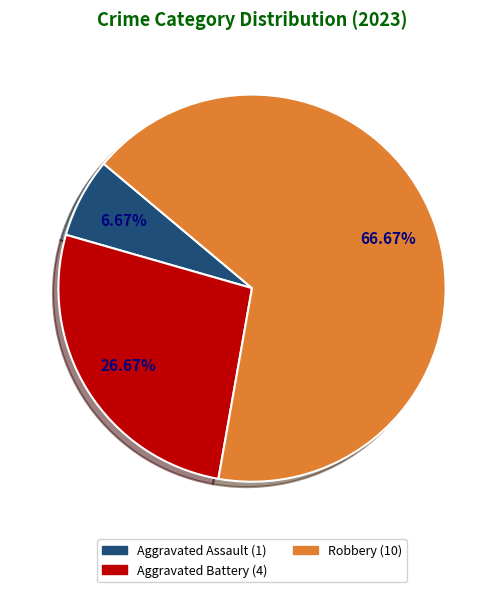

Count the number of slices in the pie.

3